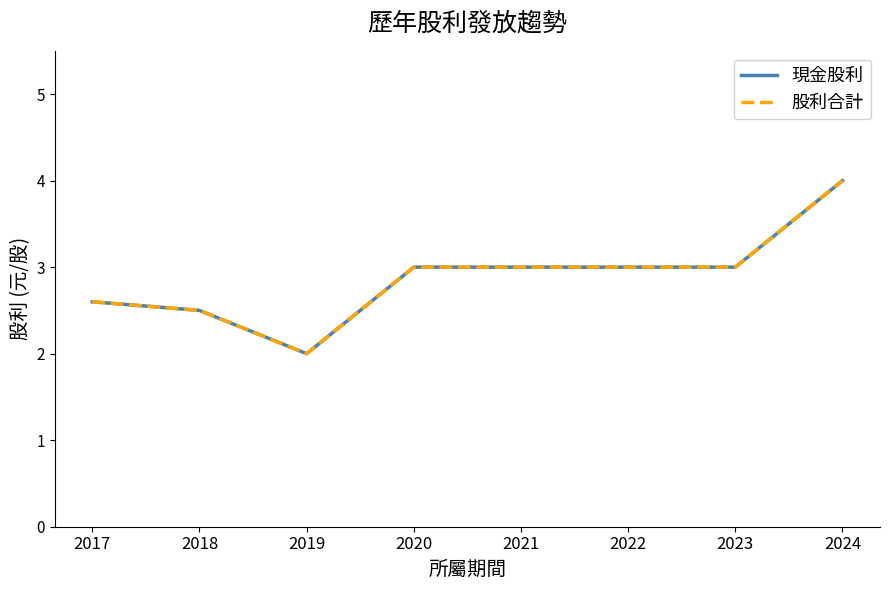

Reading left to right, extract all data points from this chart.

現金股利: 2.6	2.5	2.0	3.0	3.0	3.0	3.0	4.0
股利合計: 2.6	2.5	2.0	3.0	3.0	3.0	3.0	4.0